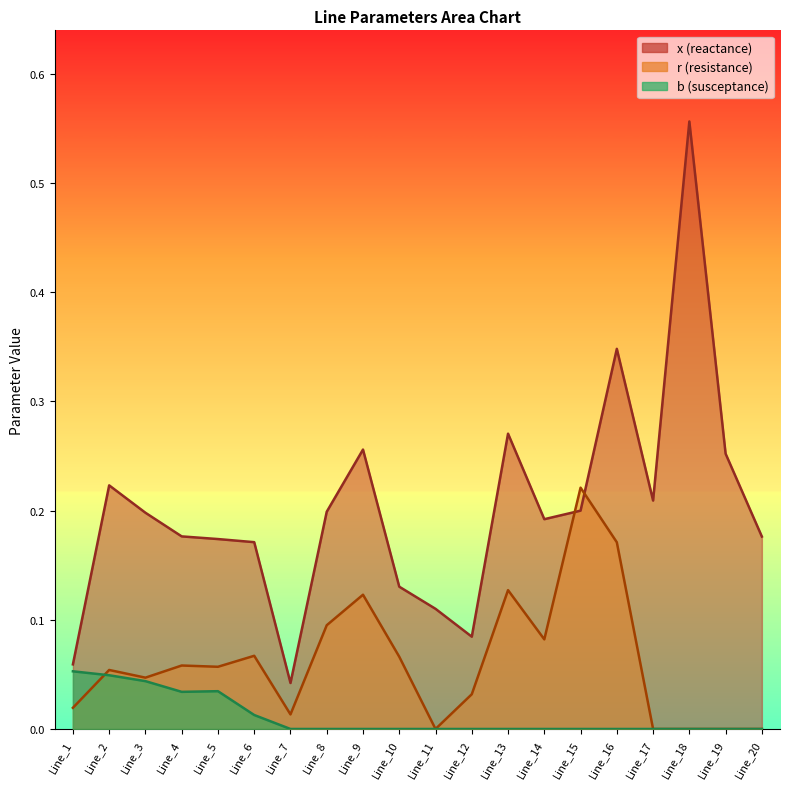

How many lines are shown in the chart?

3